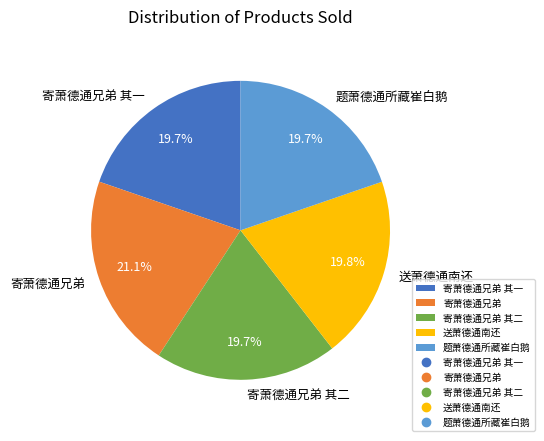

Does any single category account for the majority?

No